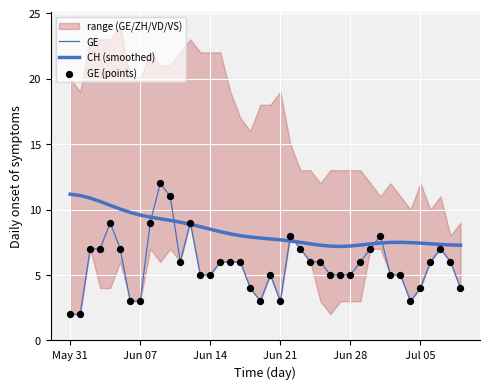

Which series has the largest total across all categories?

CH (smoothed)